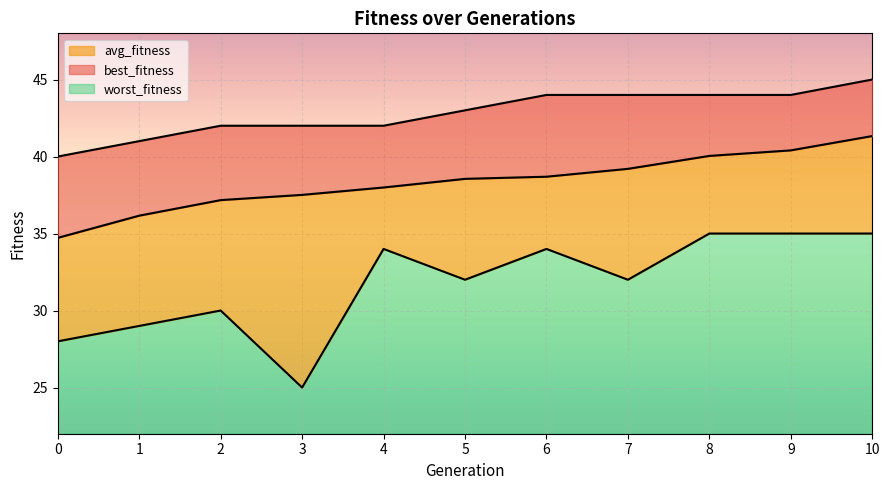

What is the sum of the best_fitness values at 2 and 8?

86.0